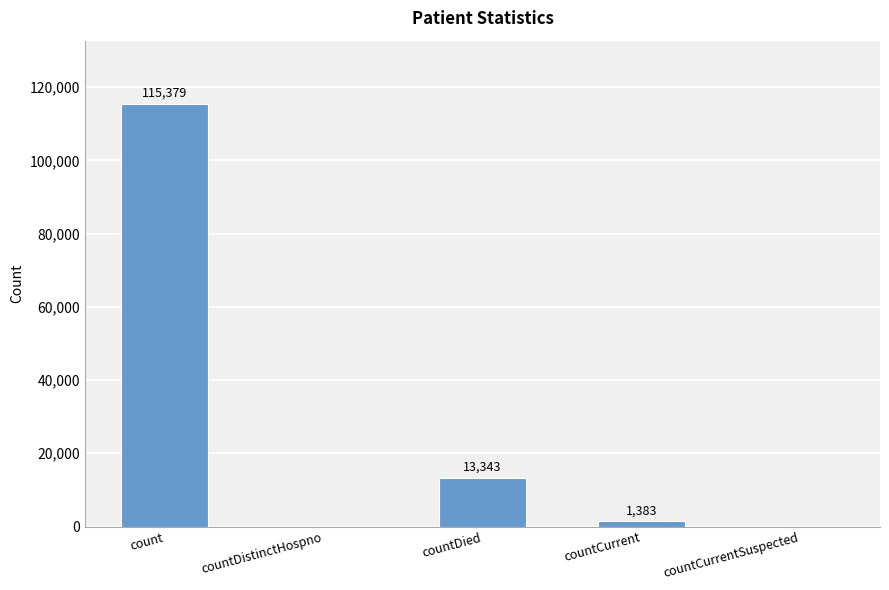

What is the sum of all values?

130105